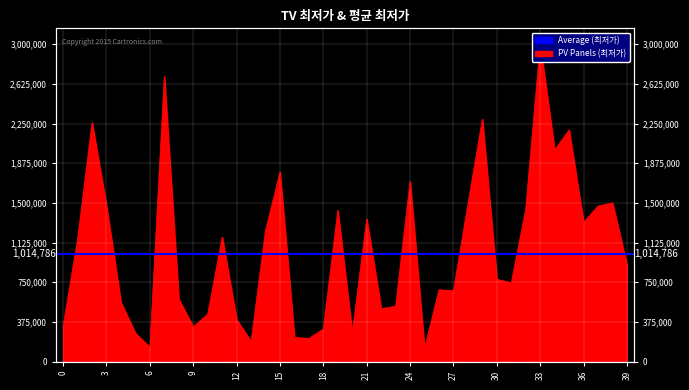

True or false: the data shows 973714 at 38.

False